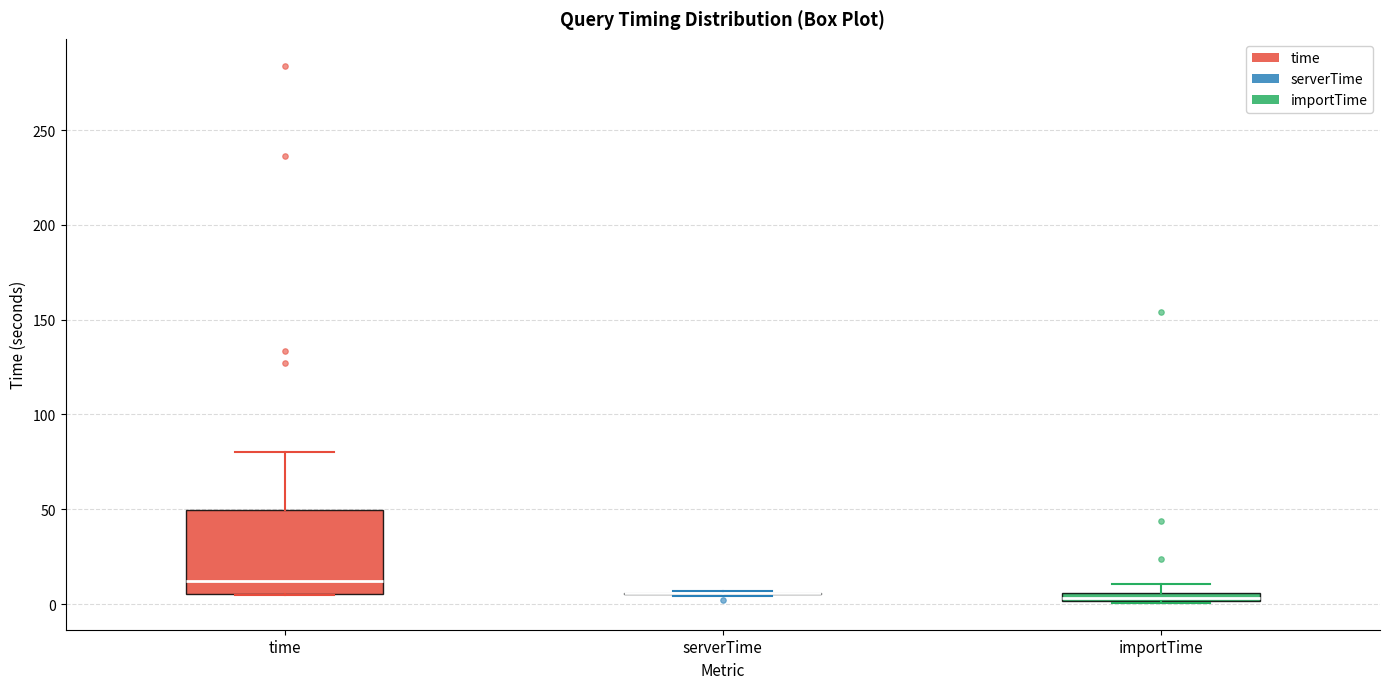

Comparing the boxes themselves (not the whiskers), which one is the tallest?

time